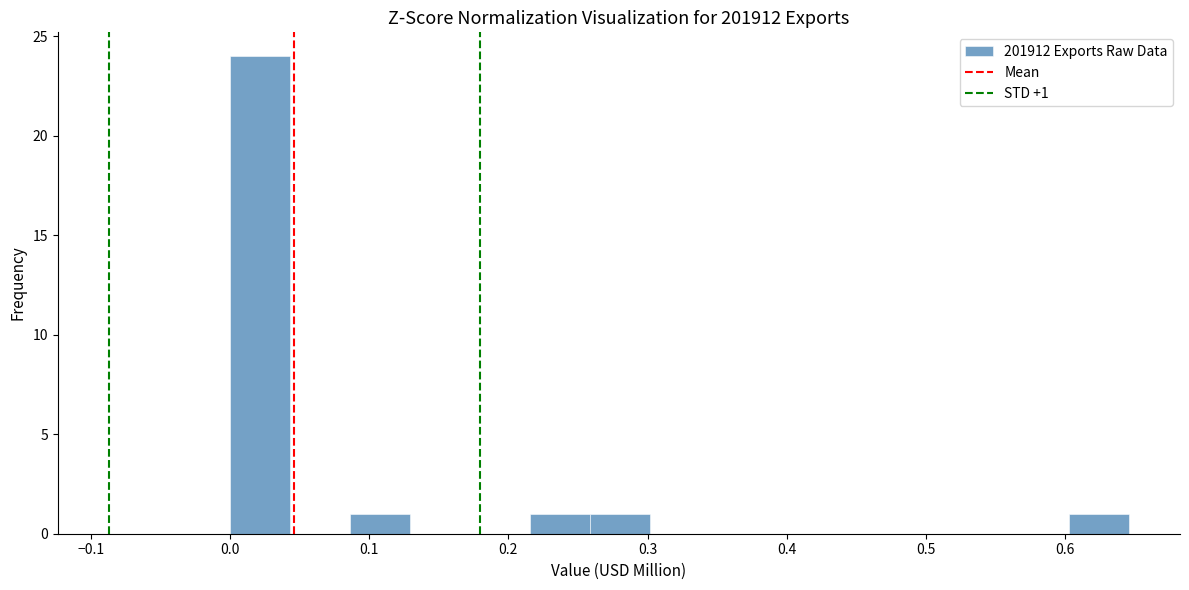

Over which range of the x-axis is the bar tallest?

0.00 to 0.04